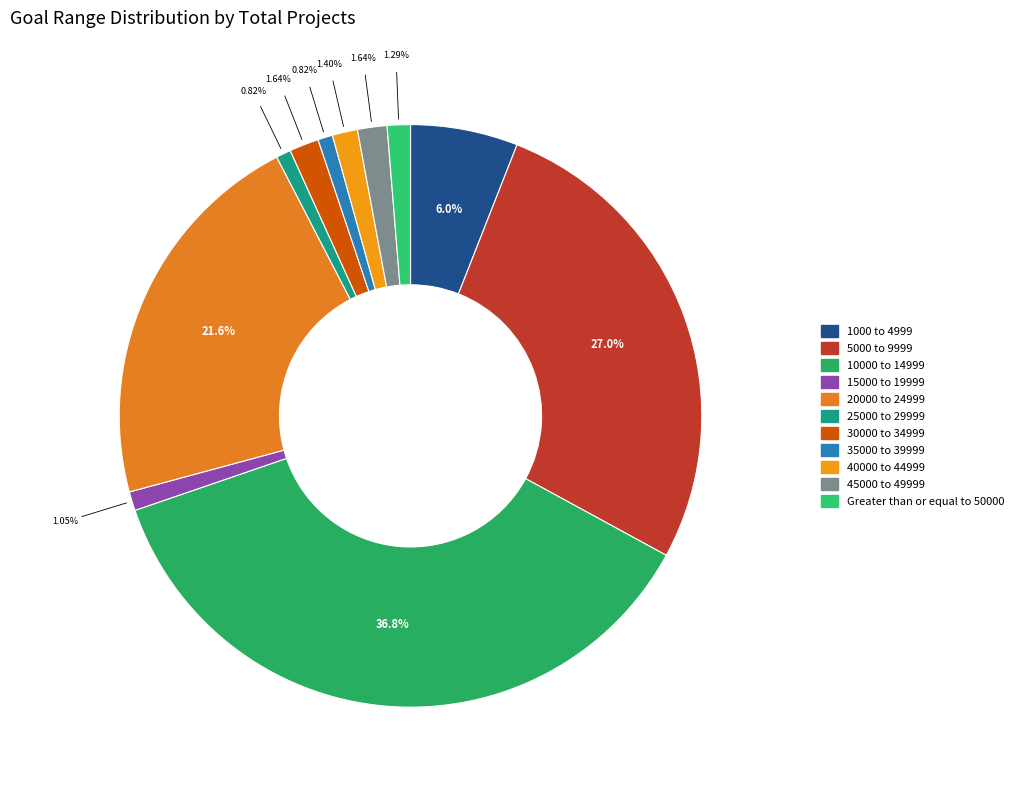

Approximately how many times larger is the value at 20000 to 24999 compared to 25000 to 29999?

26.4